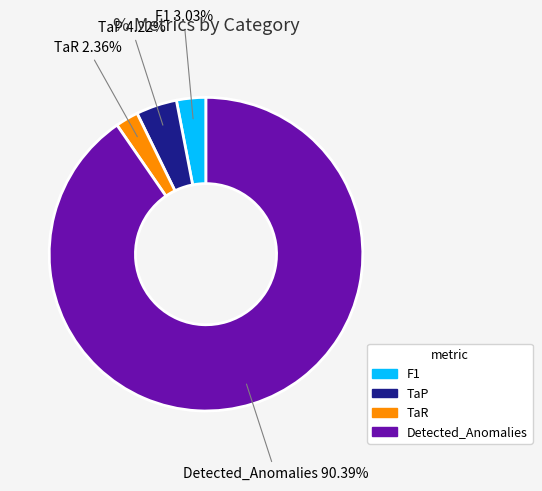

Does Detected_Anomalies represent more than half of the total?

Yes